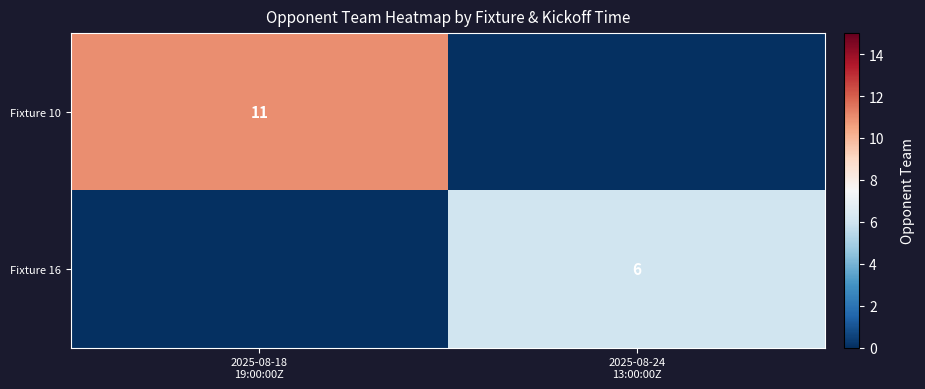

Which series has the largest total across all categories?

Fixture 10